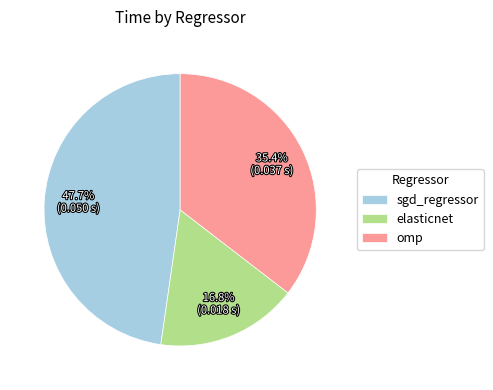

To the nearest percent, what percentage of the pie is omp?

35%